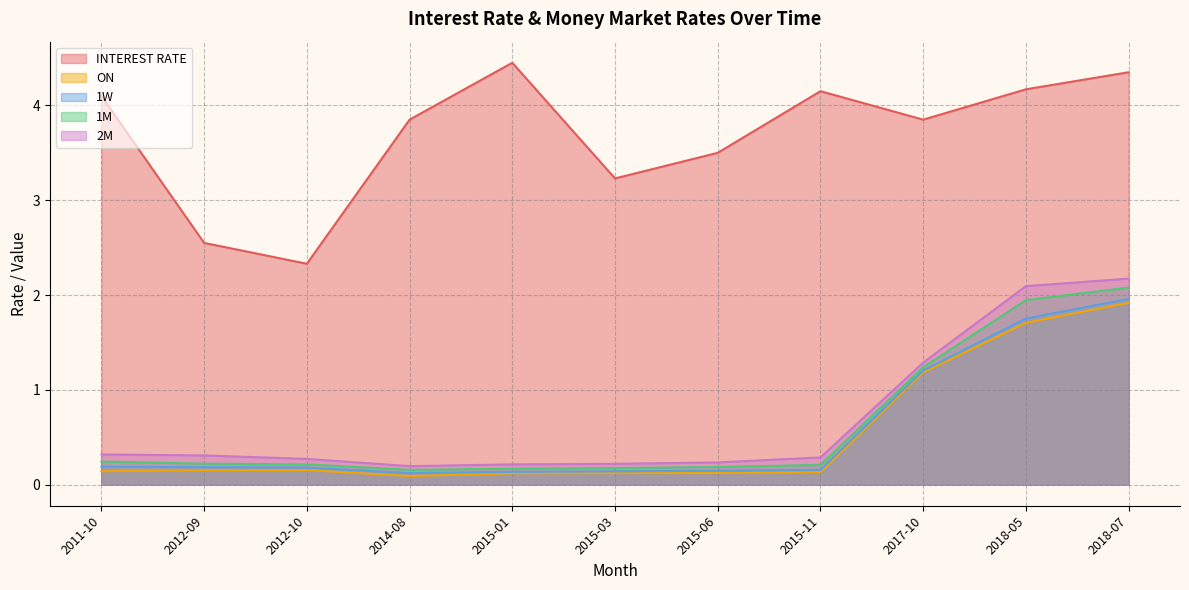

What is the spread (max minus min) of values at 2017-10?

2.7